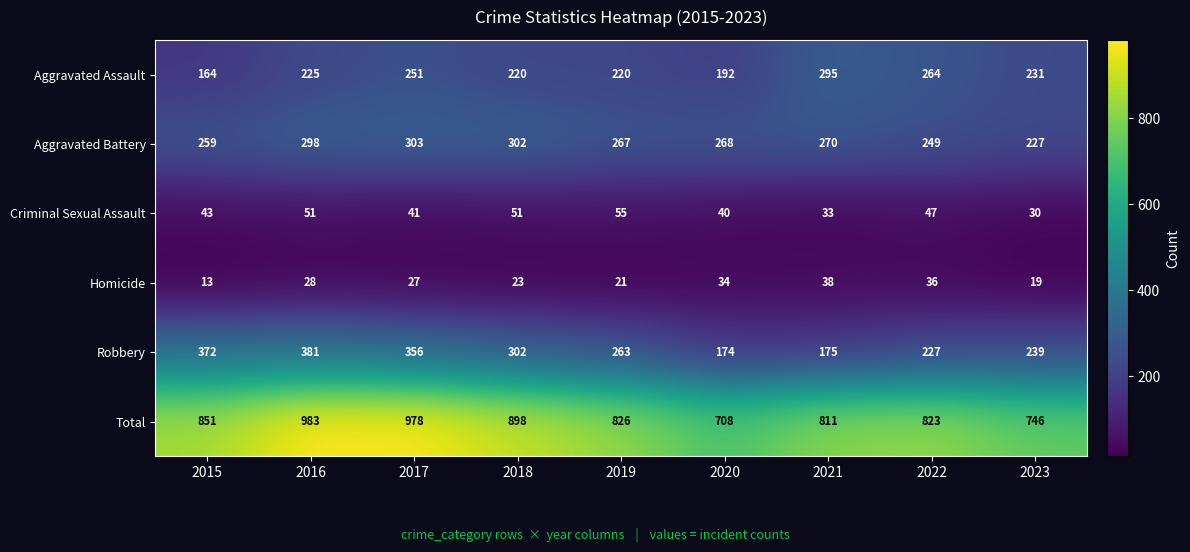

What is the greatest value displayed?

983